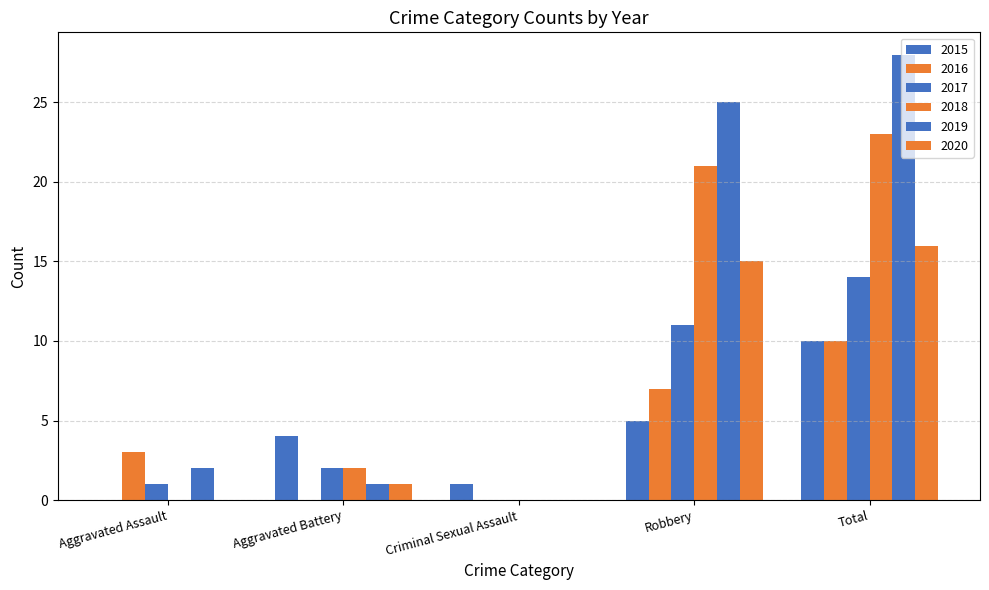

What is the sum of all 2015 values?

20